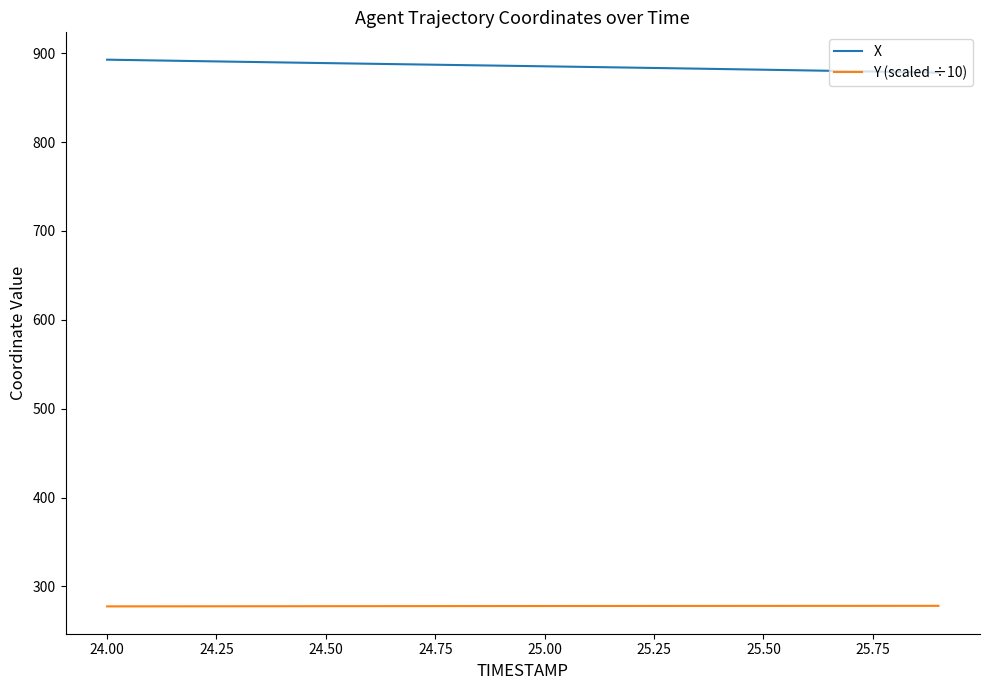

What is the difference between the maximum and minimum values in the X series?

14.6